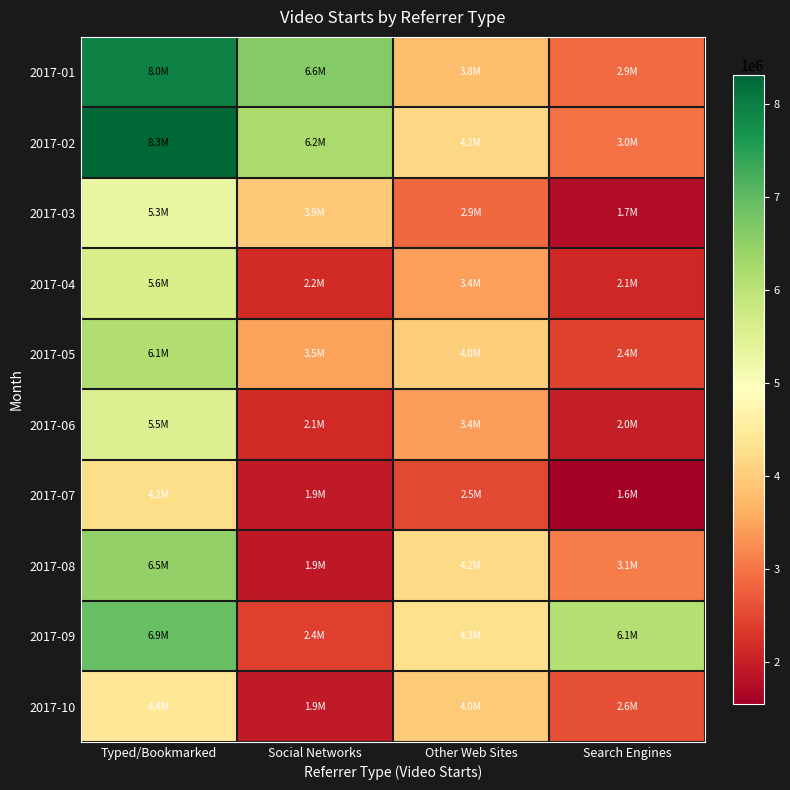

Count the number of categories in the chart.

4